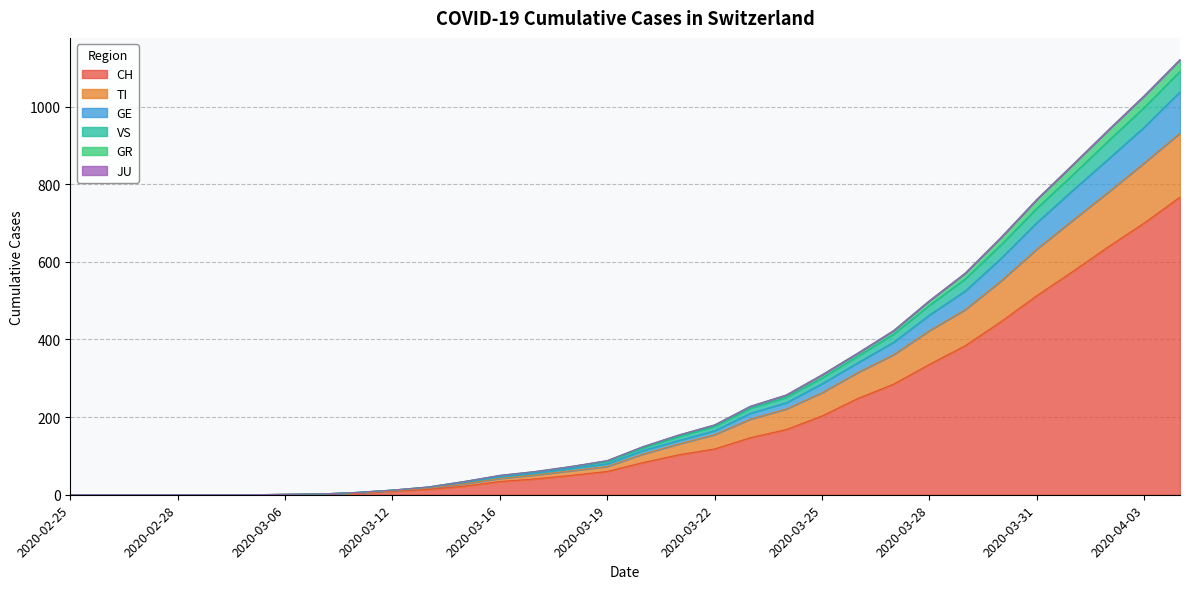

Is it true that CH equals -345 at 2020-02-28?

False